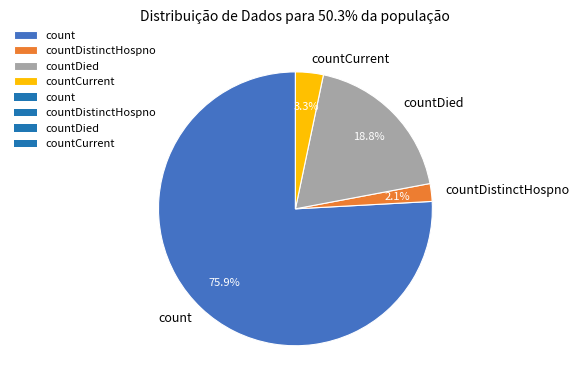

To the nearest percent, what is the difference between the largest and smallest slice percentages?

74%